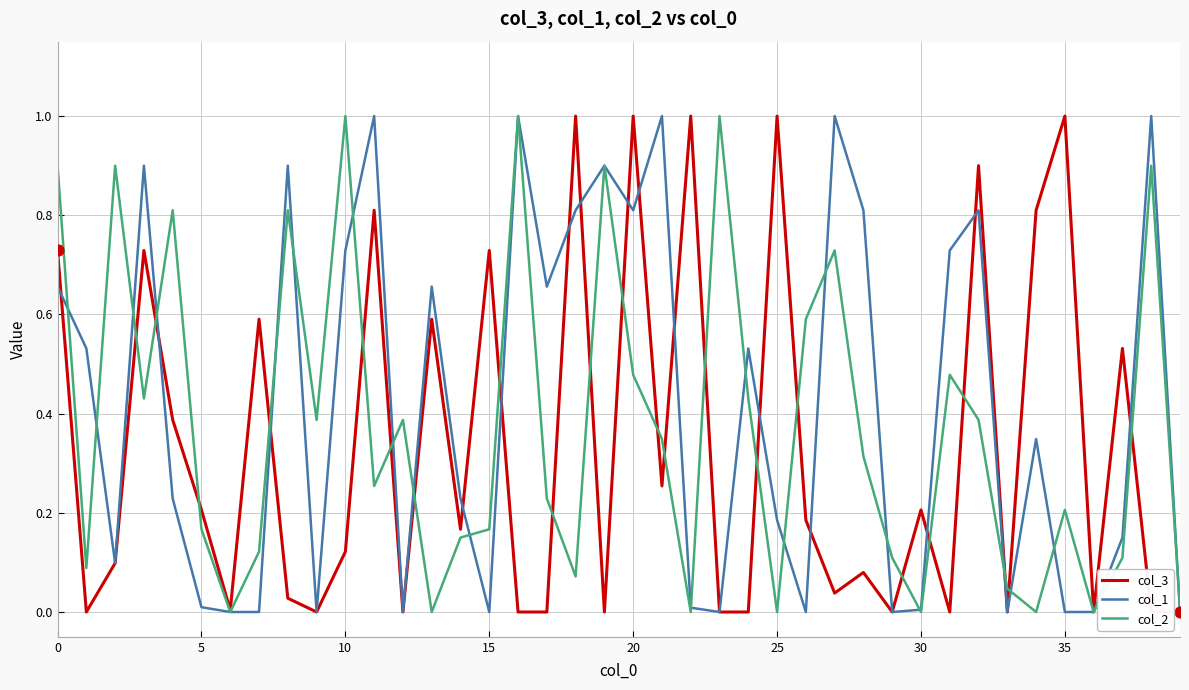

What is the maximum value for col_2?

1.0